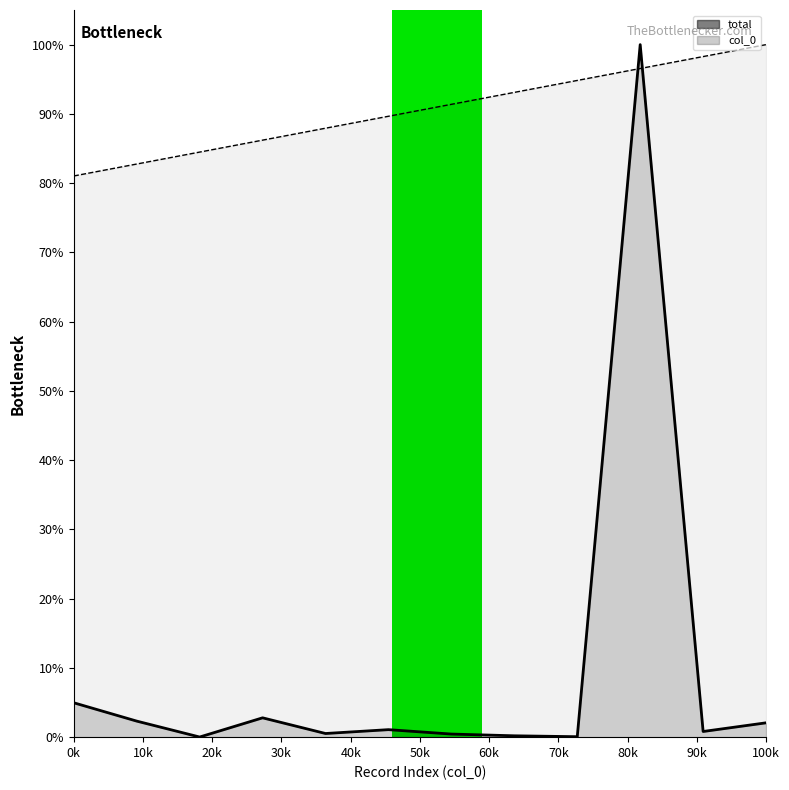

Which series has the widest spread of values?

total